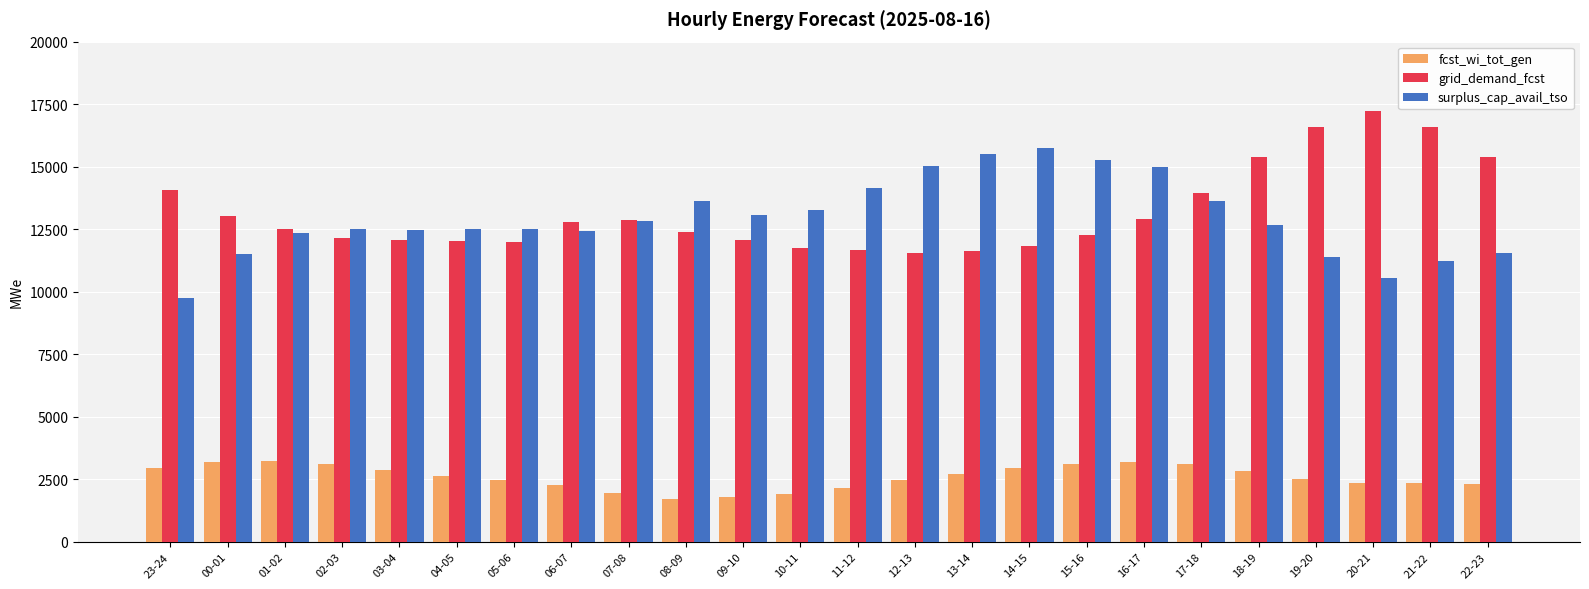

True or false: grid_demand_fcst has a value of 20701 at 06-07.

False